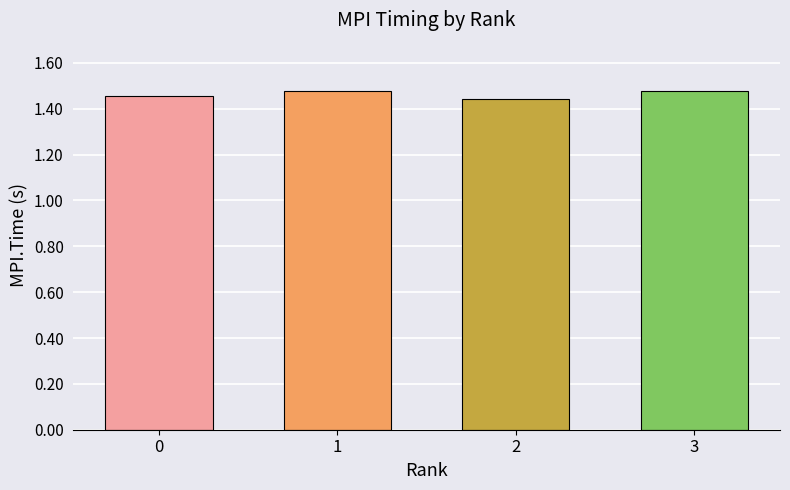

How many values are between 1 and 2?

4